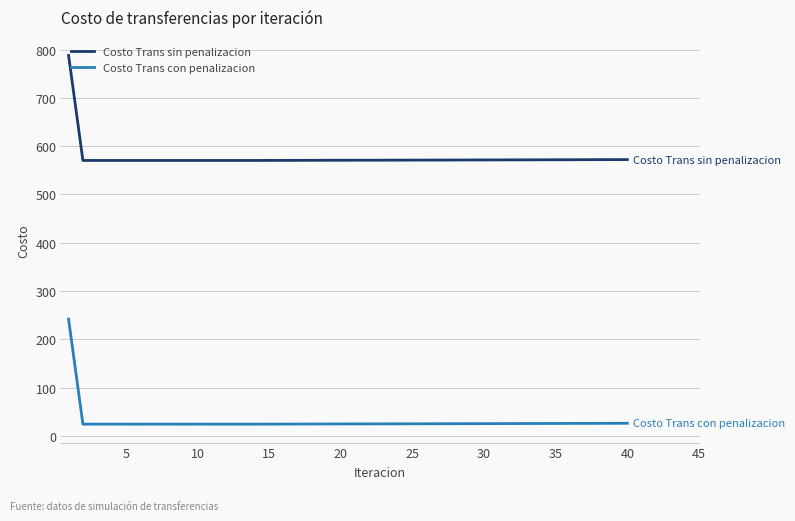

True or false: Costo Trans sin penalizacion and Costo Trans con penalizacion intersect in this chart.

False